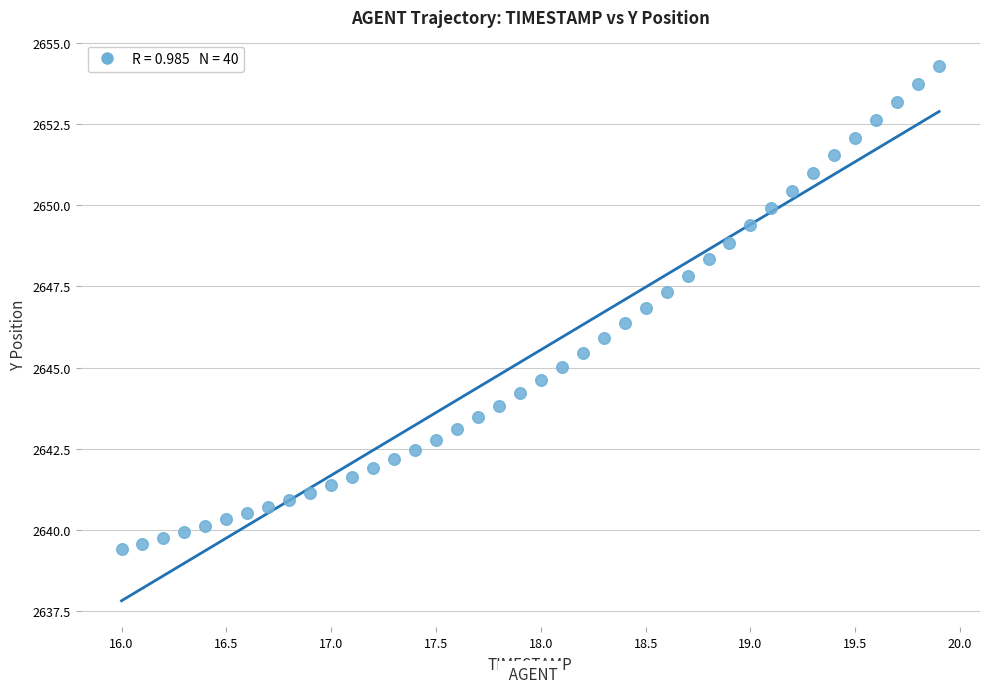

What is the range of X values (max minus min)?

3.9